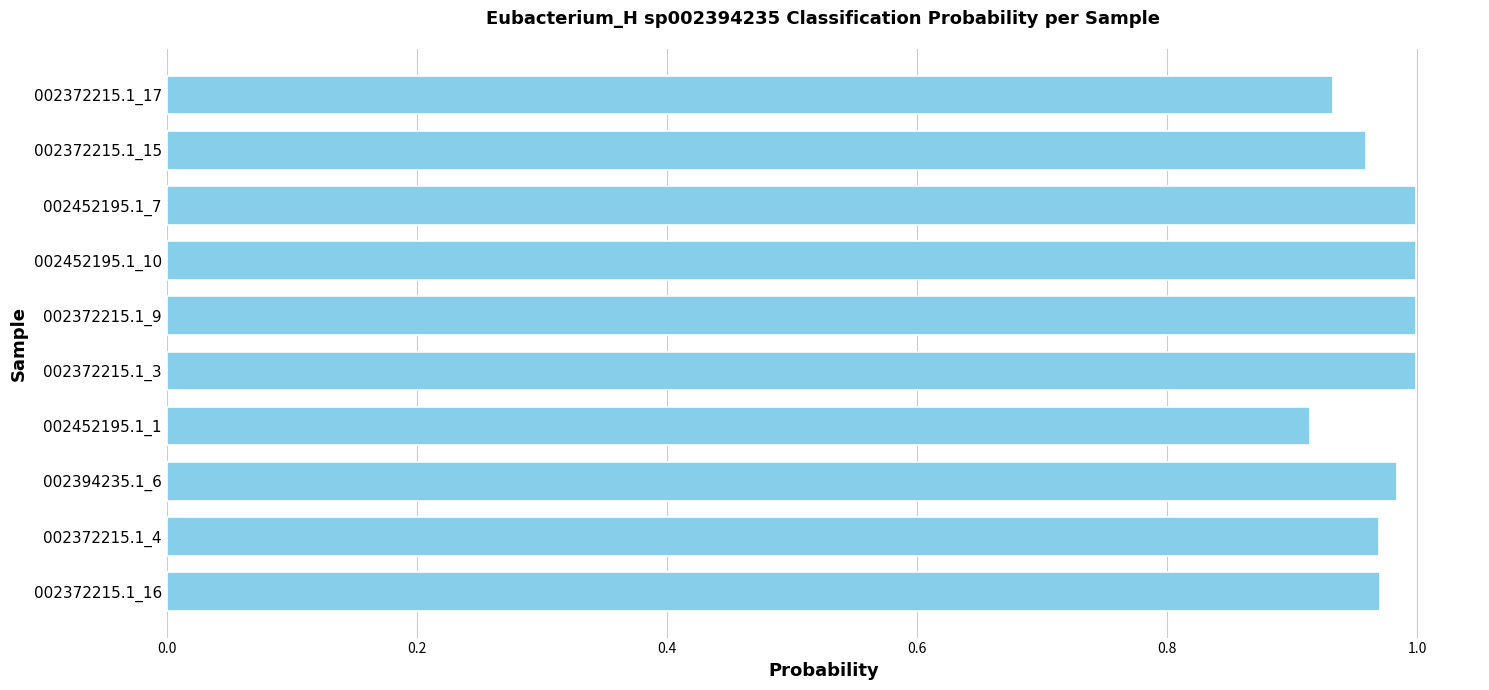

Is it true that the value at 002452195.1_10 is 0.5?

False